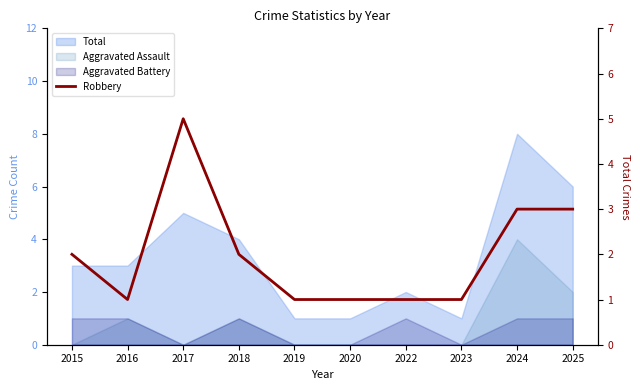

Which category has the lowest value across all series?

2016